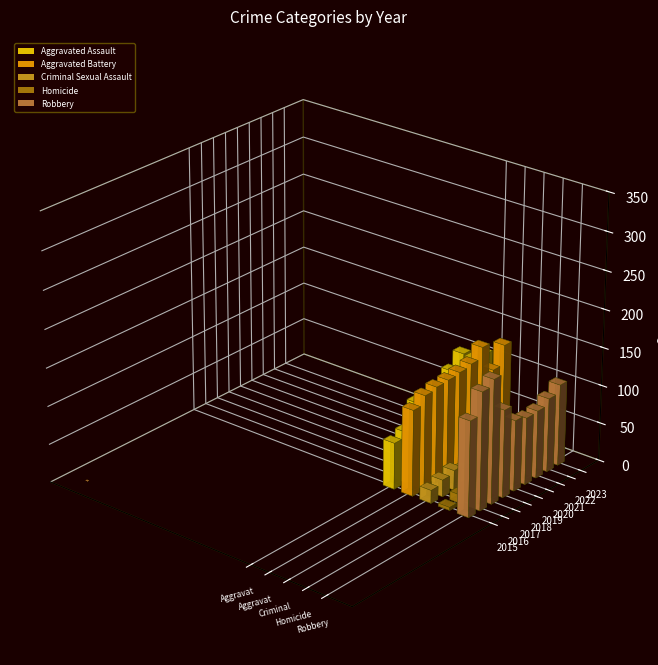

Count the number of data series in this chart.

5